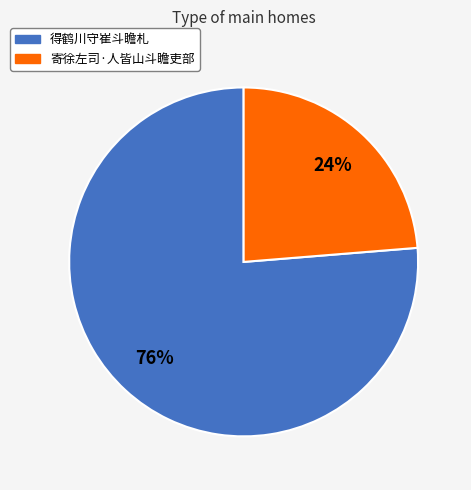

What percentage is the 得鹤川守崔斗瞻札 slice, to the nearest percent?

76%